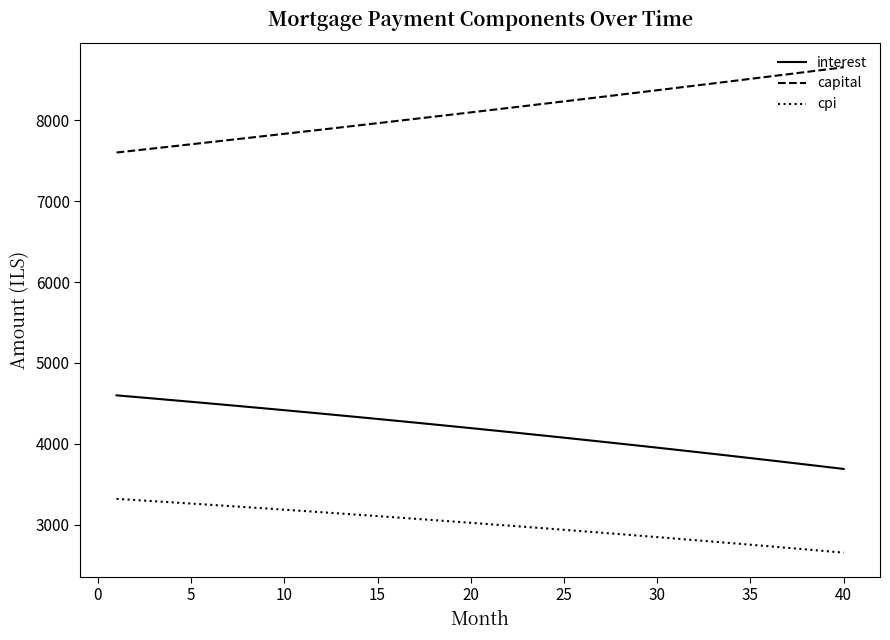

List the series in order of their peak value, lowest first.

cpi, interest, capital